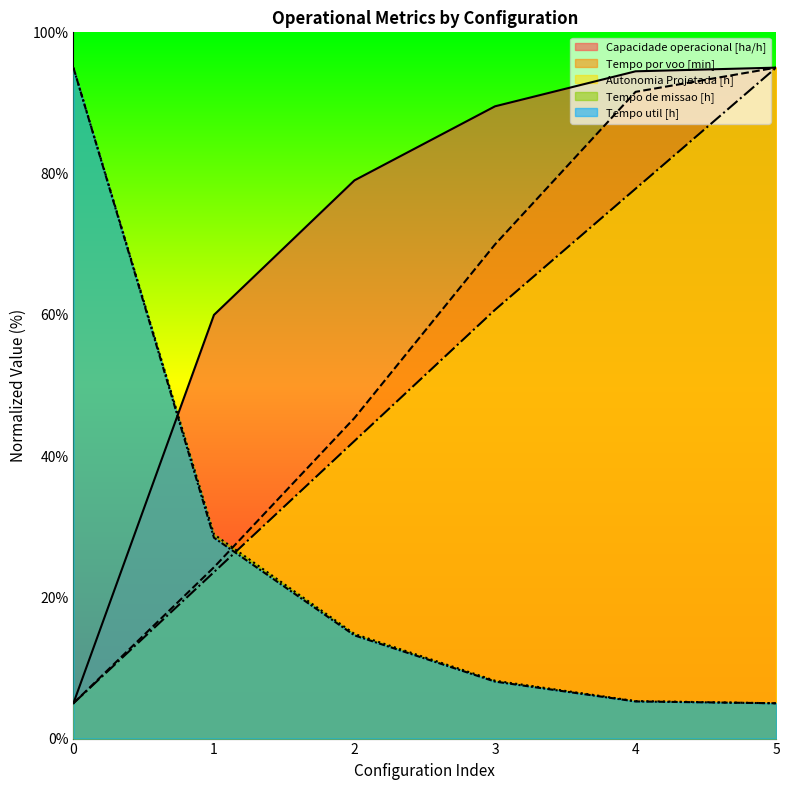

True or false: Capacidade operacional [ha/h] has more than 1 interior local peaks.

False